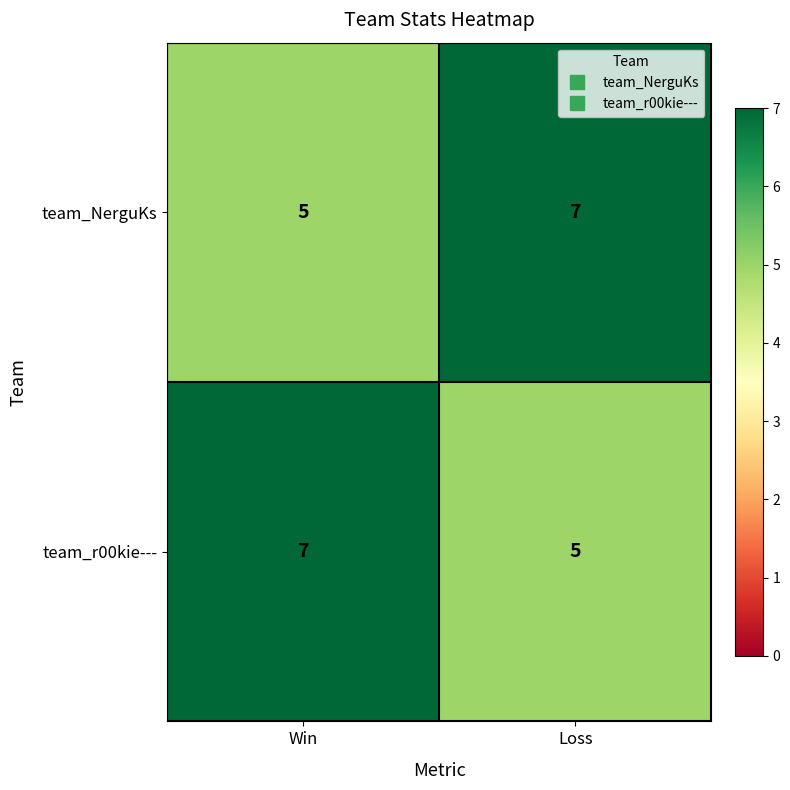

At which label is team_NerguKs closest to 6?

Win